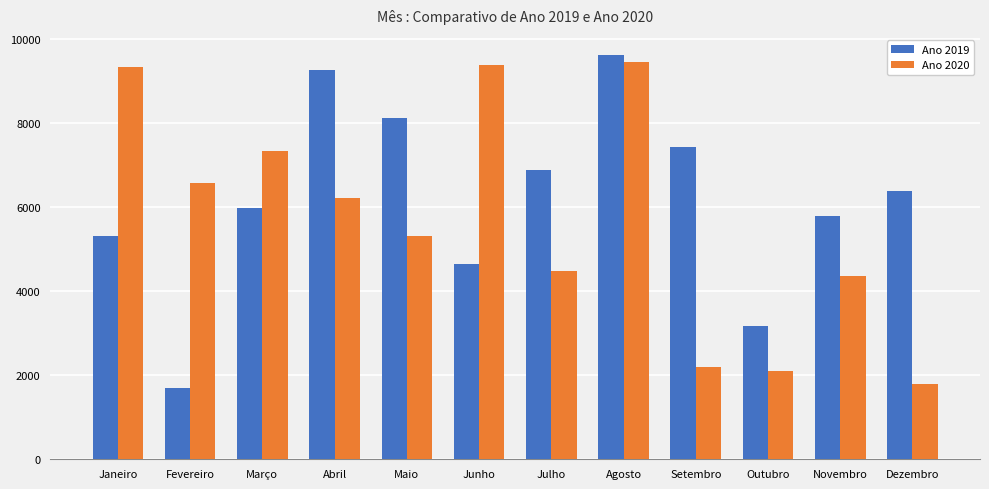

The Ano 2020 series shows 9455 at Agosto. True or false?

True